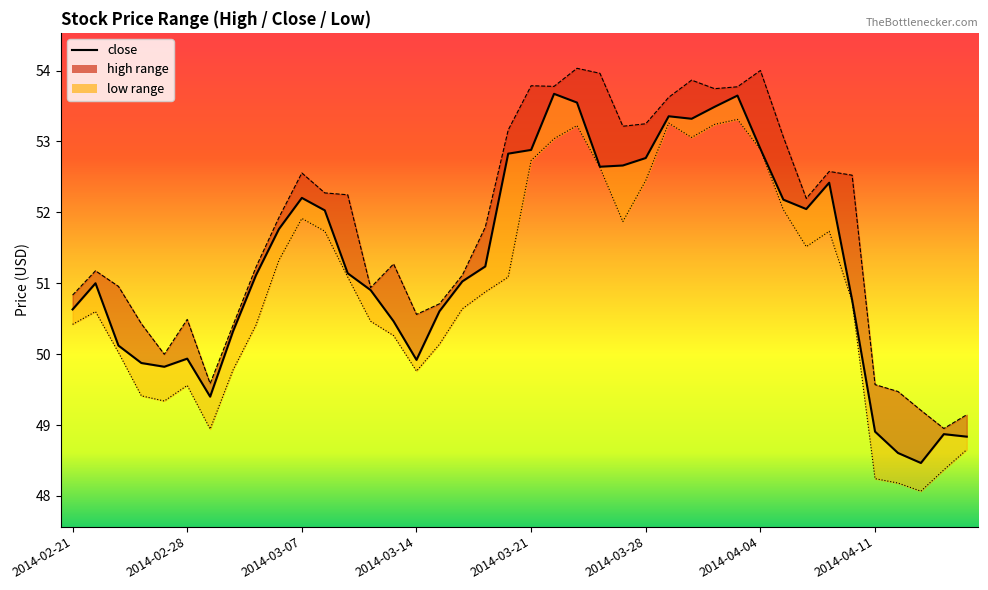

Reading left to right, extract all data points from this chart.

high: 2014-02-21=50.8	2014-02-24=51.2	2014-02-25=51.0	2014-02-26=50.4	2014-02-27=50.0	2014-02-28=50.5	2014-03-03=49.6	2014-03-04=50.4	2014-03-05=51.2	2014-03-06=51.9	2014-03-07=52.6	2014-03-10=52.3	2014-03-11=52.2	2014-03-12=50.9	2014-03-13=51.3	2014-03-14=50.6	2014-03-17=50.7	2014-03-18=51.1	2014-03-19=51.8	2014-03-20=53.2	2014-03-21=53.8	2014-03-24=53.8	2014-03-25=54.0	2014-03-26=54.0	2014-03-27=53.2	2014-03-28=53.3	2014-03-31=53.6	2014-04-01=53.9	2014-04-02=53.7	2014-04-03=53.8	2014-04-04=54.0	2014-04-07=53.1	2014-04-08=52.2	2014-04-09=52.6	2014-04-10=52.5	2014-04-11=49.6	2014-04-14=49.5	2014-04-15=49.2	2014-04-16=49.0	2014-04-17=49.1
close: 2014-02-21=50.6	2014-02-24=51.0	2014-02-25=50.1	2014-02-26=49.9	2014-02-27=49.8	2014-02-28=49.9	2014-03-03=49.4	2014-03-04=50.3	2014-03-05=51.1	2014-03-06=51.8	2014-03-07=52.2	2014-03-10=52.0	2014-03-11=51.1	2014-03-12=50.9	2014-03-13=50.5	2014-03-14=49.9	2014-03-17=50.6	2014-03-18=51.0	2014-03-19=51.2	2014-03-20=52.8	2014-03-21=52.9	2014-03-24=53.7	2014-03-25=53.5	2014-03-26=52.6	2014-03-27=52.7	2014-03-28=52.8	2014-03-31=53.4	2014-04-01=53.3	2014-04-02=53.5	2014-04-03=53.6	2014-04-04=52.9	2014-04-07=52.2	2014-04-08=52.0	2014-04-09=52.4	2014-04-10=50.8	2014-04-11=48.9	2014-04-14=48.6	2014-04-15=48.5	2014-04-16=48.9	2014-04-17=48.8
low: 2014-02-21=50.4	2014-02-24=50.6	2014-02-25=50.0	2014-02-26=49.4	2014-02-27=49.3	2014-02-28=49.6	2014-03-03=48.9	2014-03-04=49.8	2014-03-05=50.4	2014-03-06=51.3	2014-03-07=51.9	2014-03-10=51.7	2014-03-11=51.1	2014-03-12=50.5	2014-03-13=50.3	2014-03-14=49.8	2014-03-17=50.1	2014-03-18=50.6	2014-03-19=50.9	2014-03-20=51.1	2014-03-21=52.7	2014-03-24=53.0	2014-03-25=53.2	2014-03-26=52.6	2014-03-27=51.9	2014-03-28=52.5	2014-03-31=53.3	2014-04-01=53.1	2014-04-02=53.2	2014-04-03=53.3	2014-04-04=52.9	2014-04-07=52.0	2014-04-08=51.5	2014-04-09=51.7	2014-04-10=50.7	2014-04-11=48.2	2014-04-14=48.2	2014-04-15=48.1	2014-04-16=48.4	2014-04-17=48.7